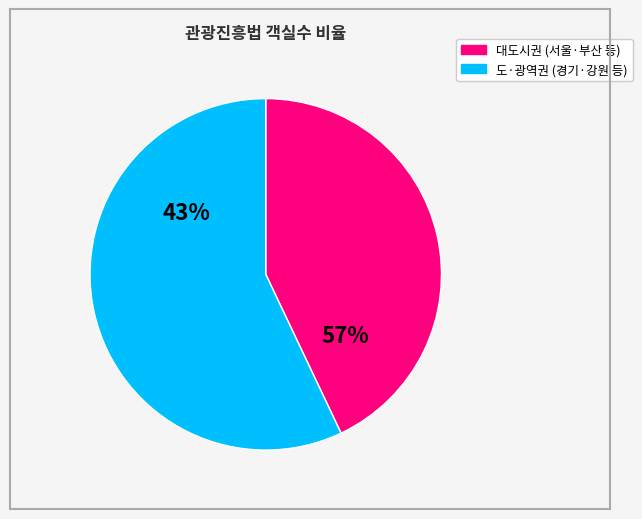

True or false: 대구 accounts for 11% of the total.

False